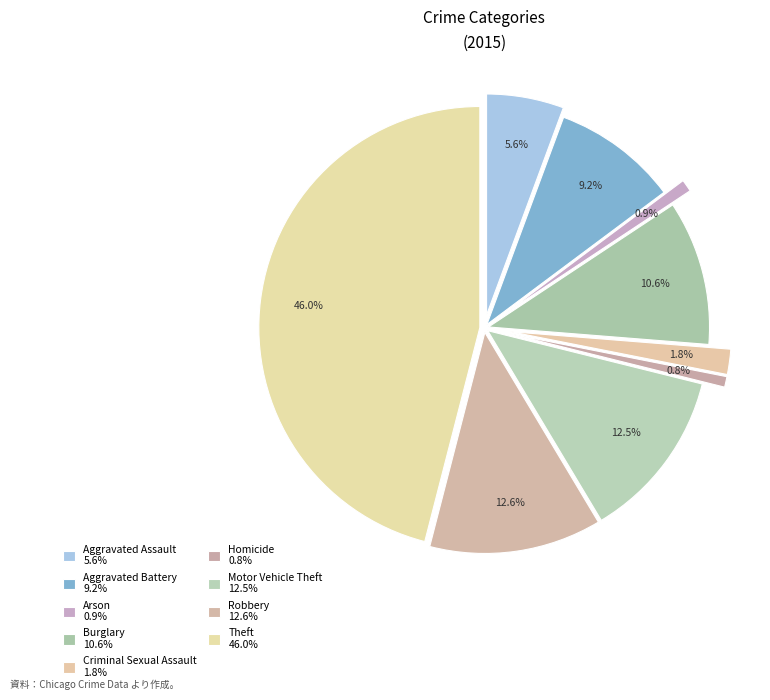

Approximately how many times larger is the value at Motor Vehicle Theft compared to Robbery?

1.0